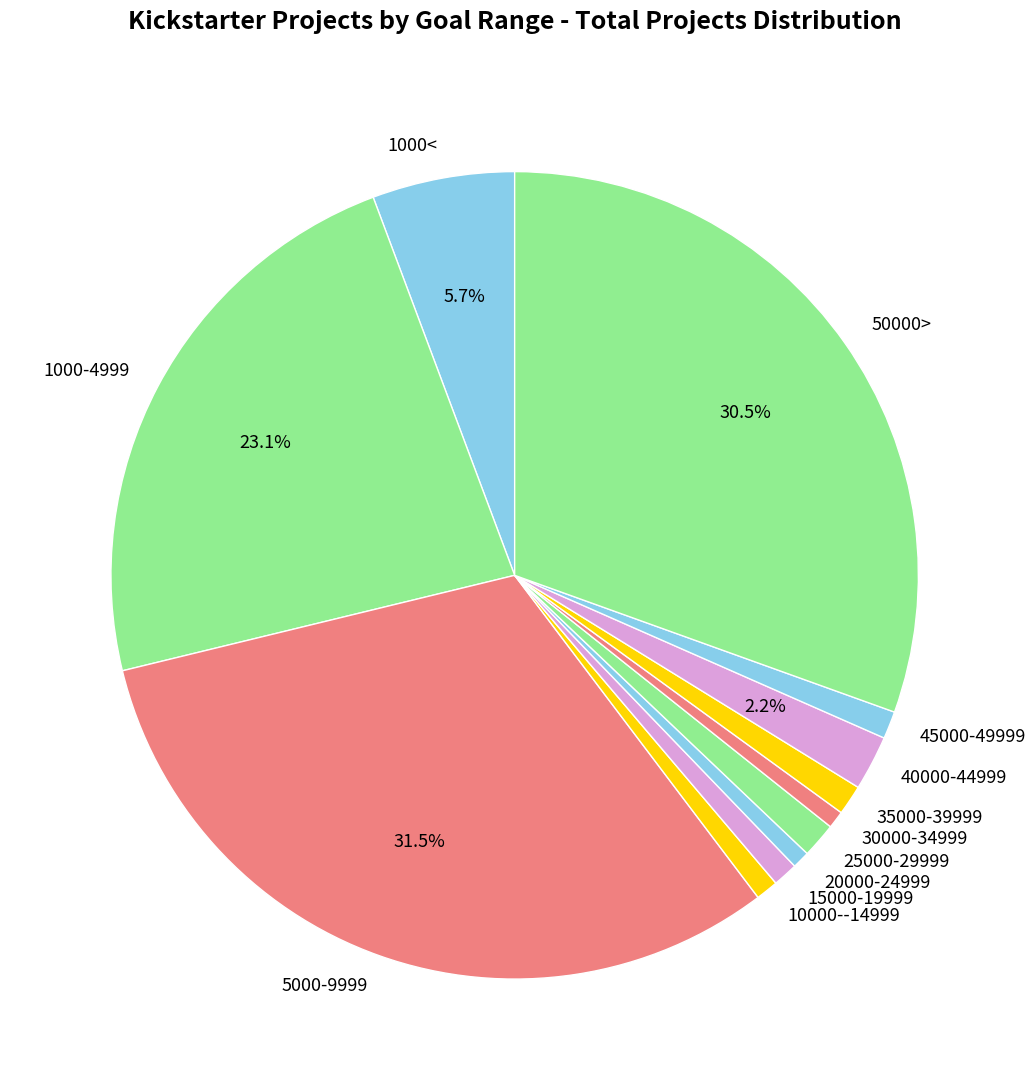

What percentage is the 40000-44999 slice, to the nearest percent?

2%